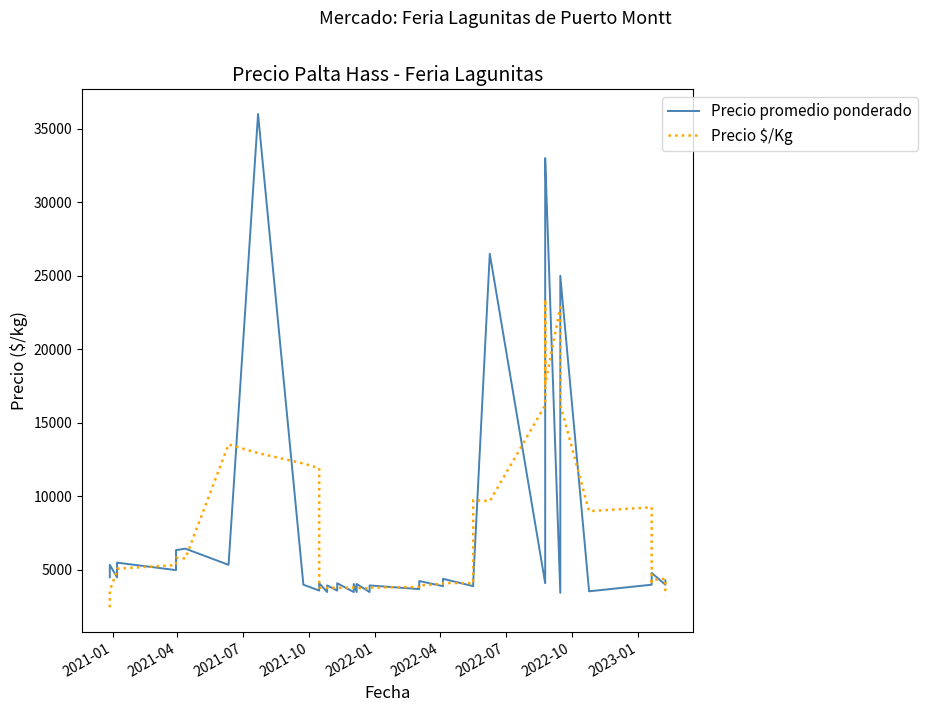

Is this an area chart (filled region under the line)?

No